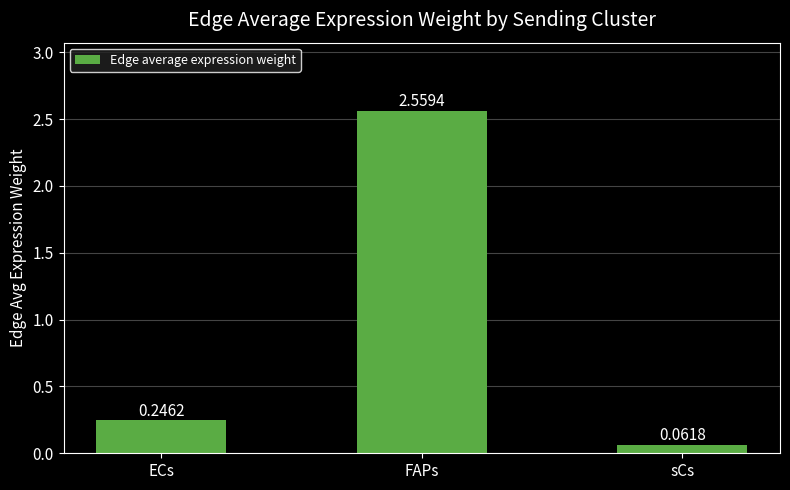

List the labels in order of value, largest first.

FAPs, ECs, sCs